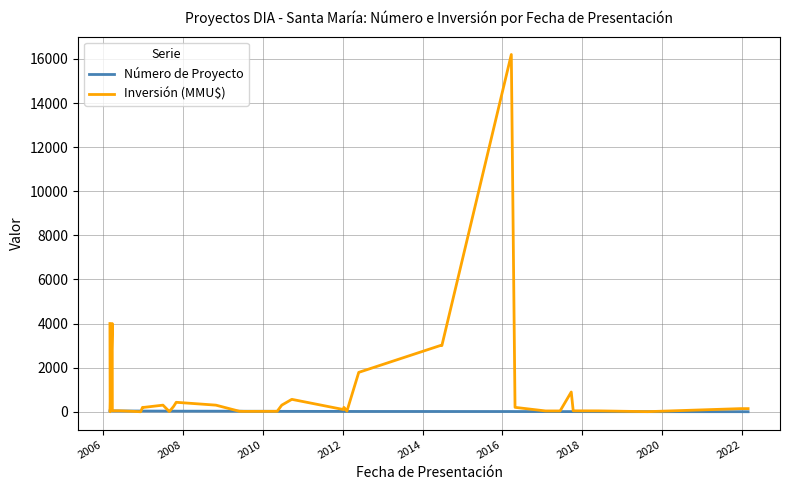

How many lines are shown in the chart?

2